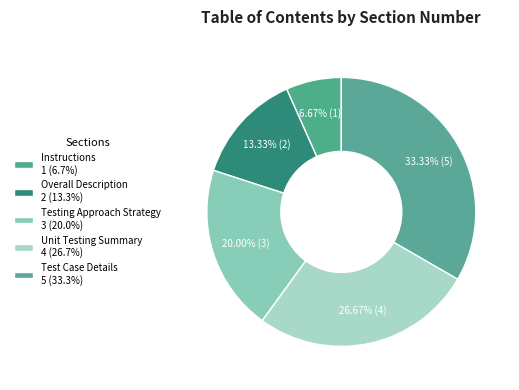

The Overall Description slice represents 3% of the pie. True or false?

False